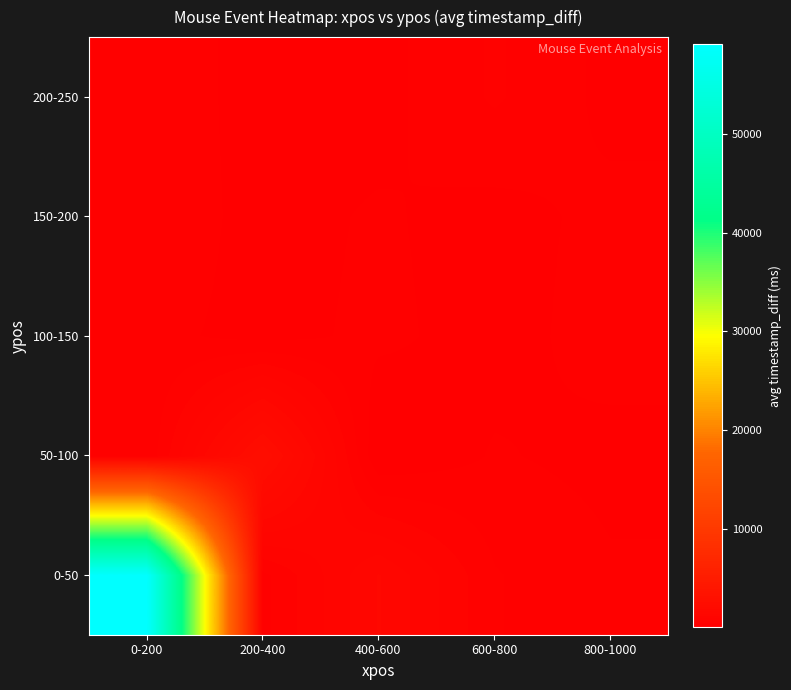

Which series has the widest spread of values?

0-50